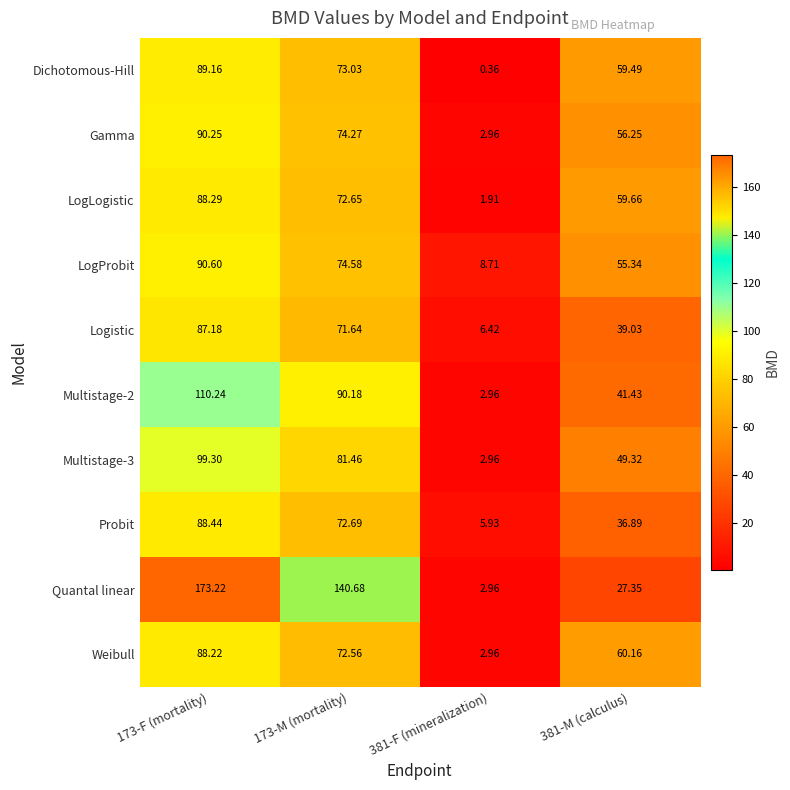

Which series changed the most between 173-F (mortality) and 173-M (mortality)?

Quantal linear